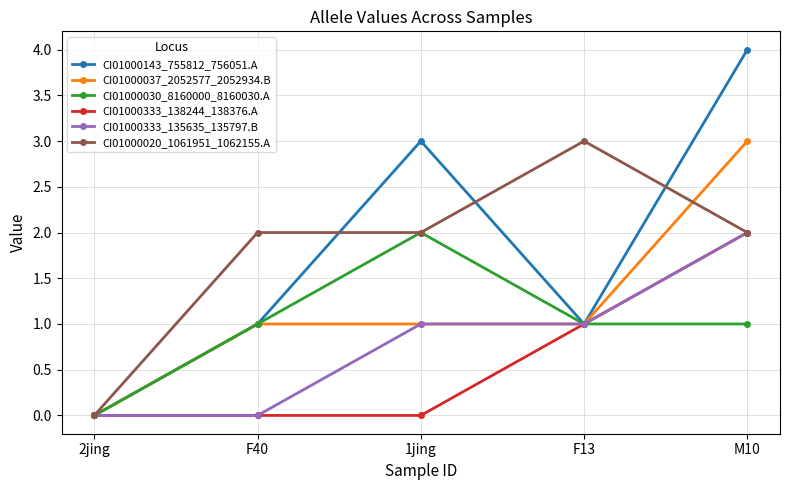

Is the value of CI01000333_138244_138376.A at F40 greater than the value of CI01000020_1061951_1062155.A at M10?

No